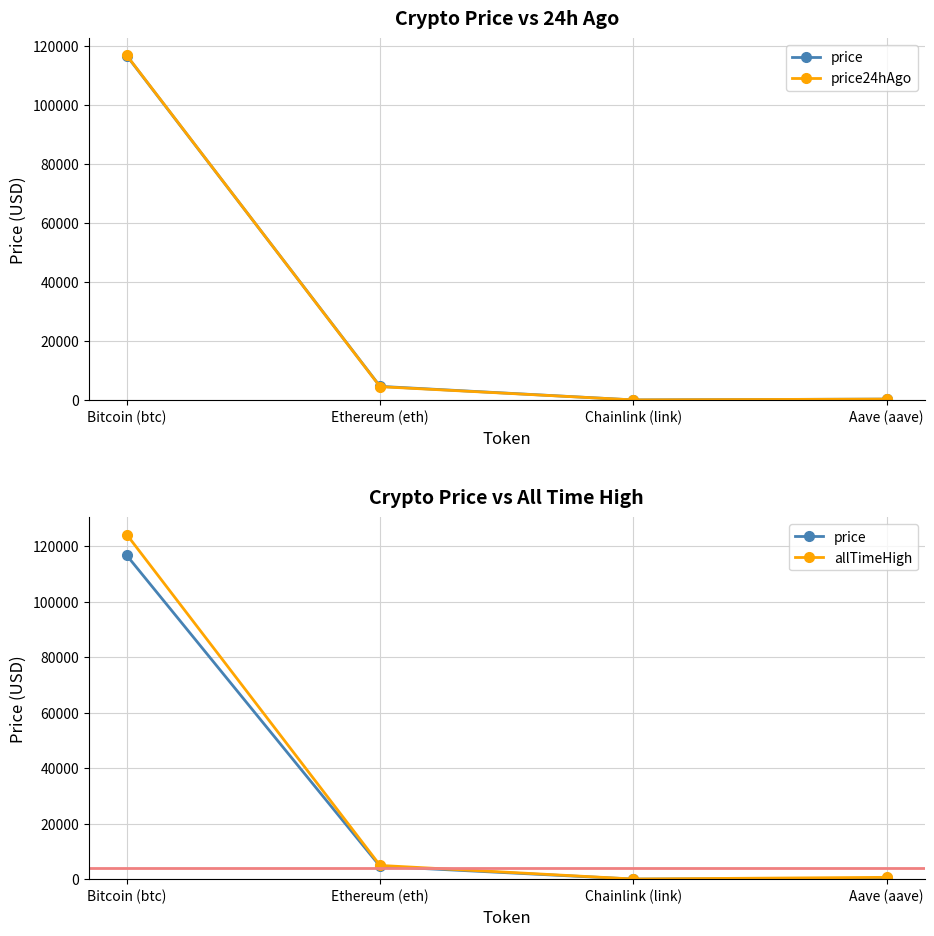

How many lines are shown in the chart?

3